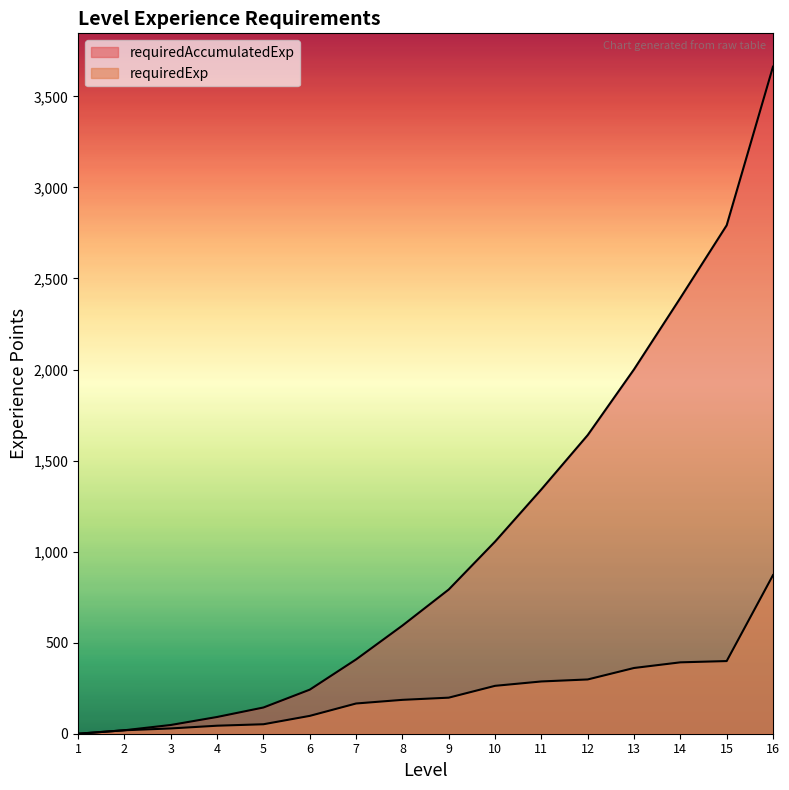

How many values in the requiredAccumulatedExp series are below 792?

8